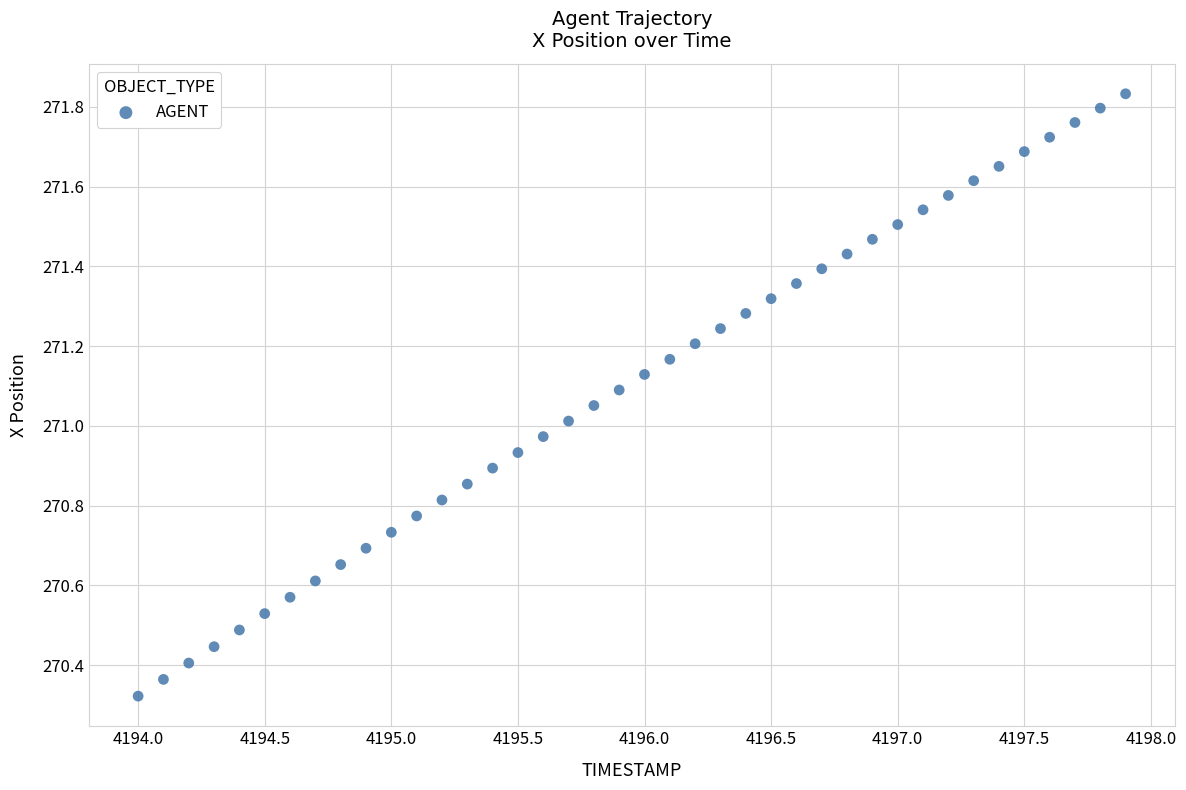

What is the range of Y values (max minus min)?

1.5